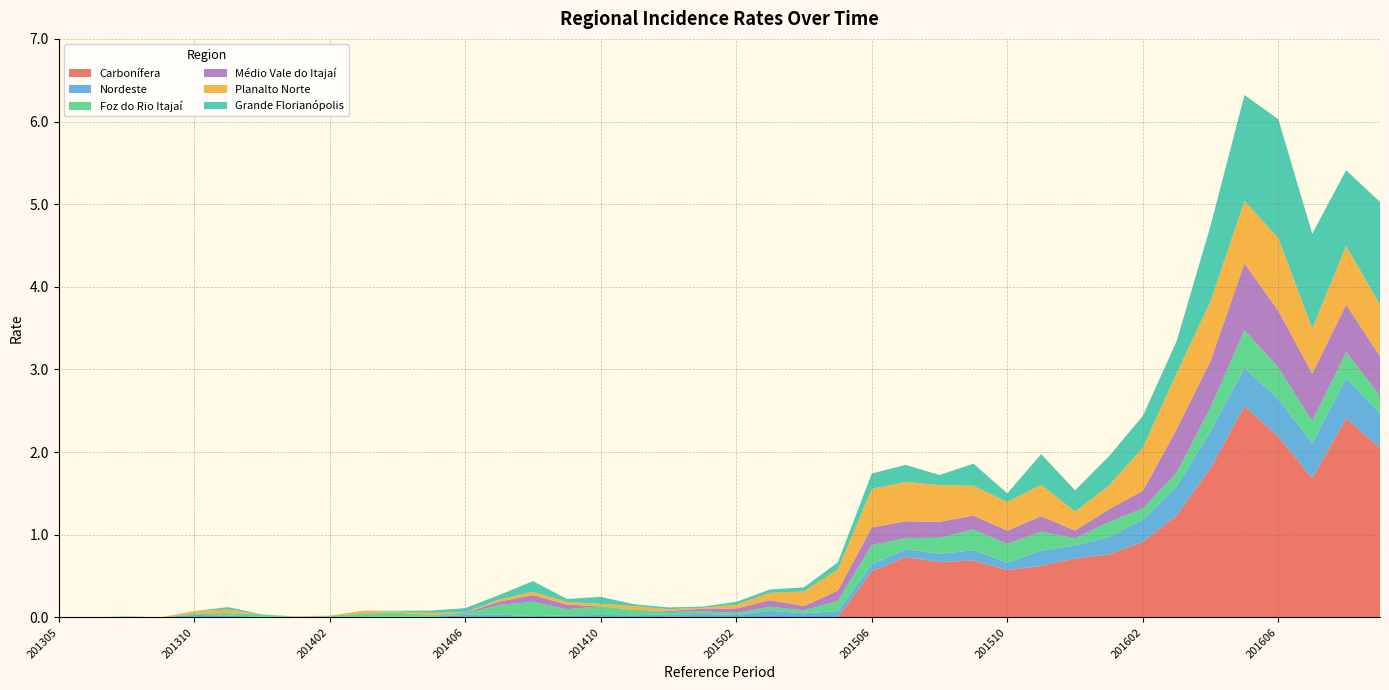

Reading left to right, list all the values displayed in this chart.

Carbonífera: 201305=0.0	201307=0.0	201308=0.0	201309=0.0	201310=0.0	201311=0.0	201312=0.0	201401=0.0	201402=0.0	201403=0.0	201404=0.0	201405=0.0	201406=0.0	201407=0.0	201408=0.0	201409=0.0	201410=0.0	201411=0.0	201412=0.0	201501=0.0	201502=0.0	201503=0.0	201504=0.0	201505=0.0	201506=0.6	201507=0.7	201508=0.7	201509=0.7	201510=0.6	201511=0.6	201512=0.7	201601=0.8	201602=0.9	201603=1.2	201604=1.8	201605=2.6	201606=2.2	201607=1.7	201608=2.4	201609=2.0
Nordeste: 201305=0.0	201307=0.0	201308=0.0	201309=0.0	201310=0.0	201311=0.0	201312=0.0	201401=0.0	201402=0.0	201403=0.0	201404=0.0	201405=0.0	201406=0.0	201407=0.0	201408=0.0	201409=0.0	201410=0.0	201411=0.0	201412=0.0	201501=0.0	201502=0.0	201503=0.1	201504=0.0	201505=0.1	201506=0.1	201507=0.1	201508=0.1	201509=0.1	201510=0.1	201511=0.2	201512=0.2	201601=0.2	201602=0.3	201603=0.4	201604=0.4	201605=0.5	201606=0.5	201607=0.4	201608=0.5	201609=0.4
Foz do Rio Itajaí: 201305=0.0	201307=0.0	201308=0.0	201309=0.0	201310=0.0	201311=0.0	201312=0.0	201401=0.0	201402=0.0	201403=0.0	201404=0.0	201405=0.0	201406=0.0	201407=0.1	201408=0.2	201409=0.1	201410=0.1	201411=0.1	201412=0.0	201501=0.0	201502=0.0	201503=0.0	201504=0.0	201505=0.1	201506=0.2	201507=0.1	201508=0.2	201509=0.3	201510=0.2	201511=0.2	201512=0.1	201601=0.2	201602=0.1	201603=0.2	201604=0.3	201605=0.5	201606=0.4	201607=0.3	201608=0.3	201609=0.2
Médio Vale do Itajaí: 201305=0.0	201307=0.0	201308=0.0	201309=0.0	201310=0.0	201311=0.0	201312=0.0	201401=0.0	201402=0.0	201403=0.0	201404=0.0	201405=0.0	201406=0.0	201407=0.0	201408=0.1	201409=0.1	201410=0.0	201411=0.0	201412=0.0	201501=0.0	201502=0.1	201503=0.1	201504=0.1	201505=0.1	201506=0.2	201507=0.2	201508=0.2	201509=0.2	201510=0.2	201511=0.2	201512=0.1	201601=0.2	201602=0.2	201603=0.5	201604=0.6	201605=0.8	201606=0.7	201607=0.6	201608=0.6	201609=0.5
Planalto Norte: 201305=0.0	201307=0.0	201308=0.0	201309=0.0	201310=0.0	201311=0.0	201312=0.0	201401=0.0	201402=0.0	201403=0.0	201404=0.0	201405=0.0	201406=0.0	201407=0.0	201408=0.0	201409=0.0	201410=0.0	201411=0.0	201412=0.0	201501=0.0	201502=0.0	201503=0.1	201504=0.2	201505=0.3	201506=0.5	201507=0.5	201508=0.4	201509=0.4	201510=0.3	201511=0.4	201512=0.2	201601=0.3	201602=0.5	201603=0.7	201604=0.7	201605=0.8	201606=0.9	201607=0.5	201608=0.7	201609=0.6
Grande Florianópolis: 201305=0.0	201307=0.0	201308=0.0	201309=0.0	201310=0.0	201311=0.0	201312=0.0	201401=0.0	201402=0.0	201403=0.0	201404=0.0	201405=0.0	201406=0.1	201407=0.1	201408=0.1	201409=0.0	201410=0.1	201411=0.0	201412=0.0	201501=0.0	201502=0.0	201503=0.0	201504=0.0	201505=0.1	201506=0.2	201507=0.2	201508=0.1	201509=0.3	201510=0.1	201511=0.4	201512=0.3	201601=0.4	201602=0.4	201603=0.4	201604=0.9	201605=1.3	201606=1.4	201607=1.1	201608=0.9	201609=1.2